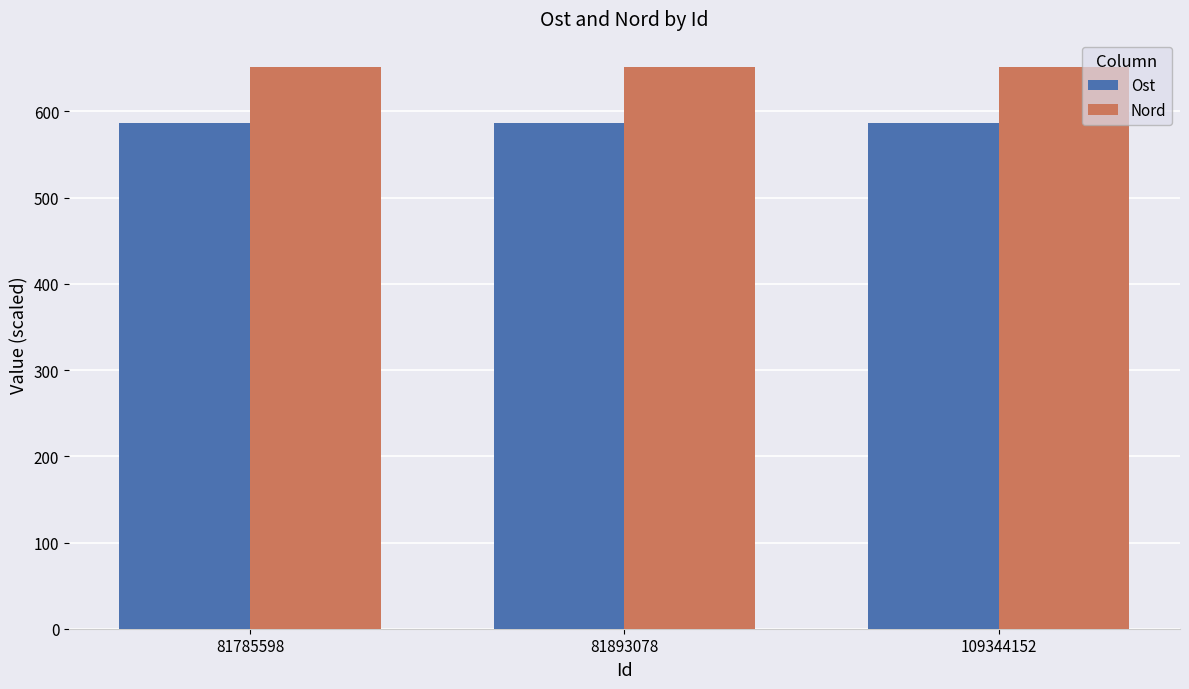

What is the maximum value for Nord?

651.5